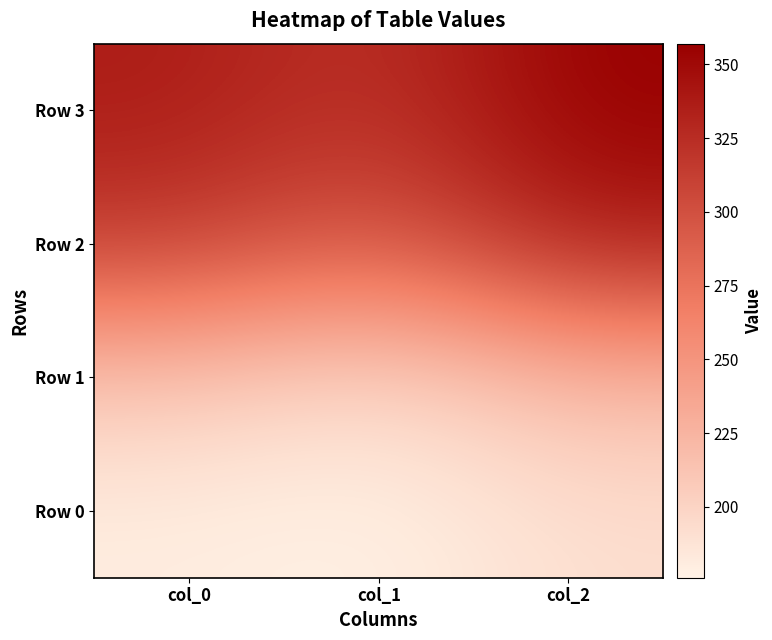

At how many categories does at least one series exceed 349?

1